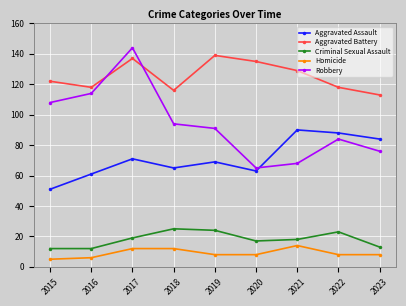

What is the difference between the second highest and minimum values in the Robbery series?

49